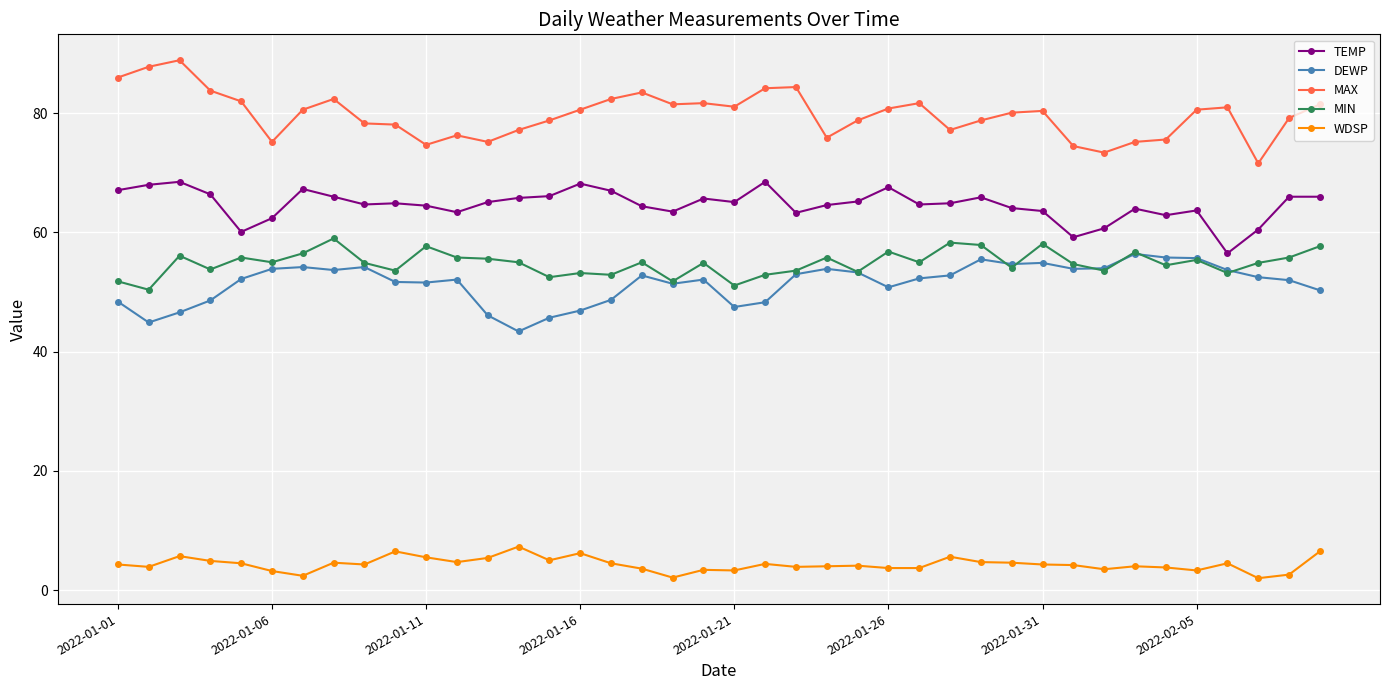

What is the maximum value shown in the chart?

88.9